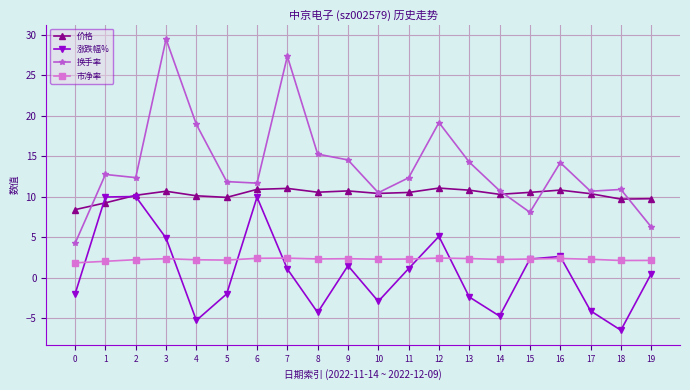

Between 2 and 17, which series saw the biggest shift?

涨跌幅%